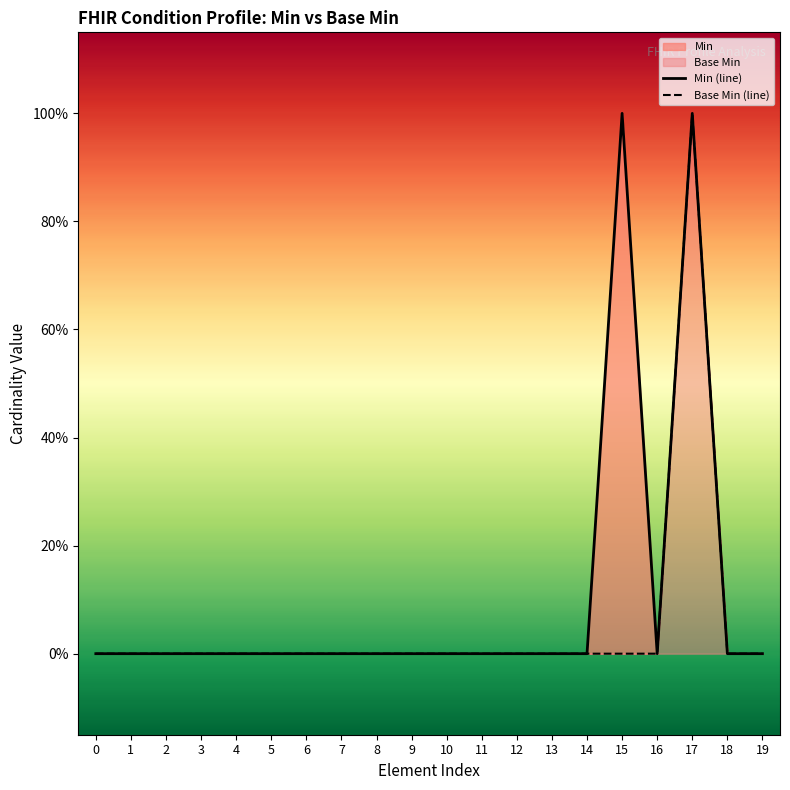

What is the difference between the maximum and minimum values in the Min (line) series?

1